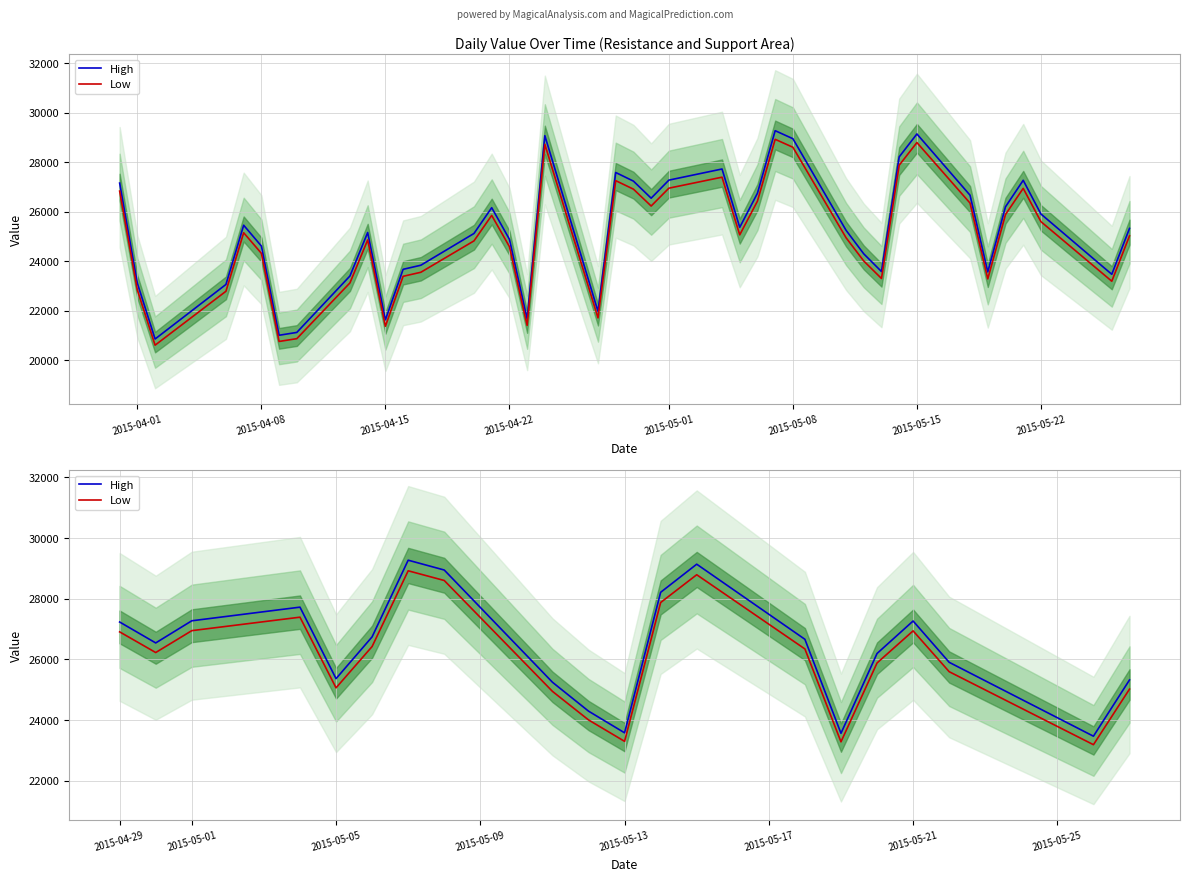

True or false: High and Low intersect in this chart.

False